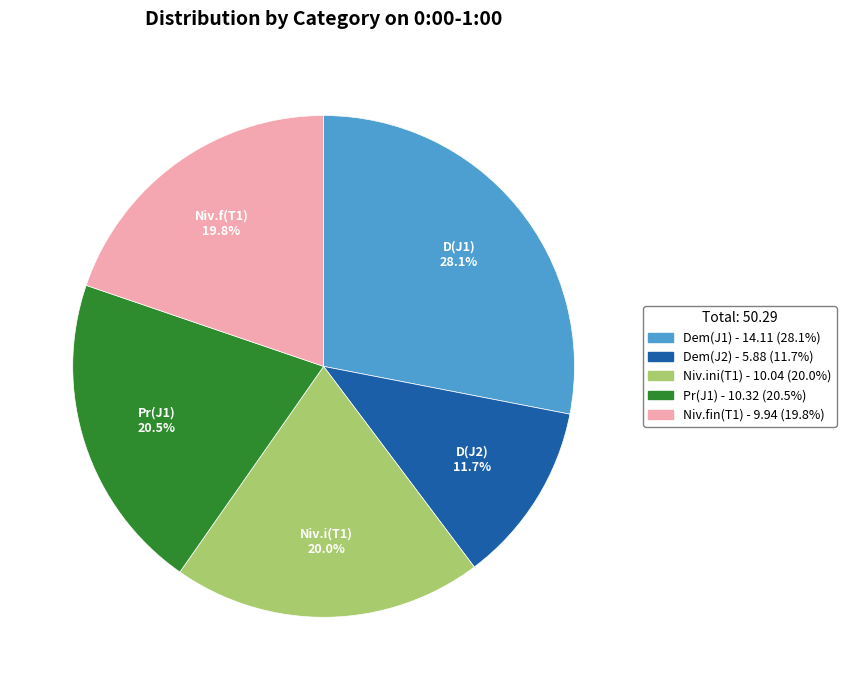

Is there any slice that represents more than half of the pie?

No